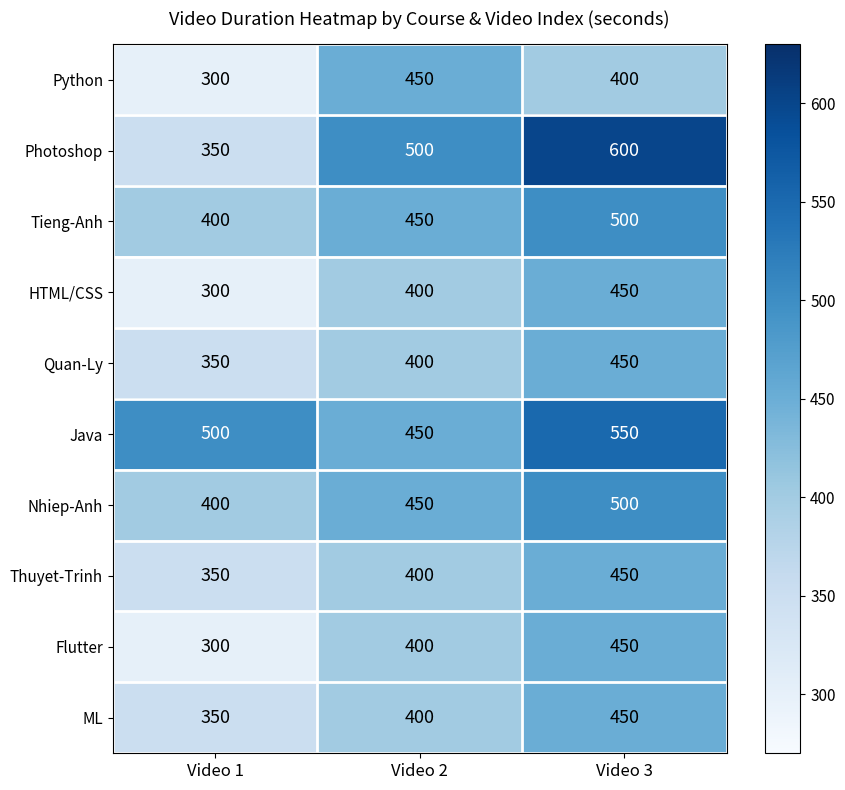

What is the difference between the maximum and minimum values in the Photoshop series?

250